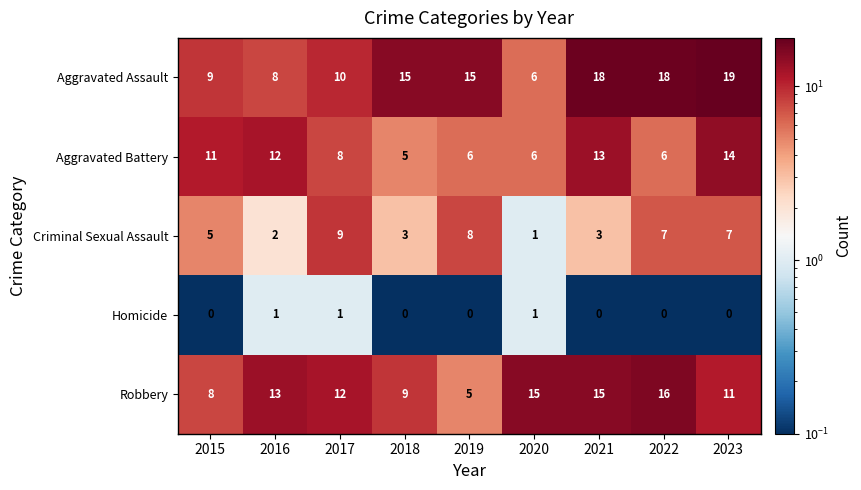

Which series changed the most between 2022 and 2023?

Aggravated Battery